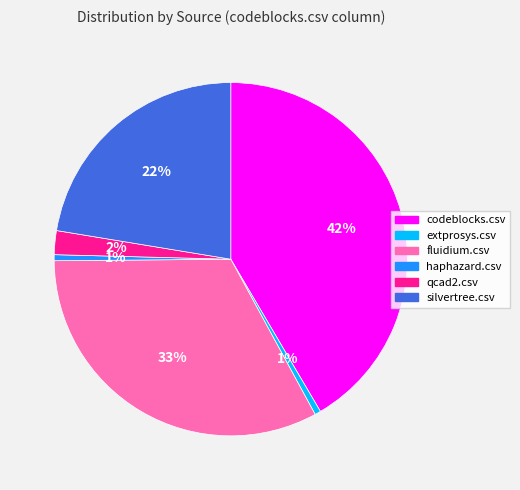

Which slice is the largest?

codeblocks.csv